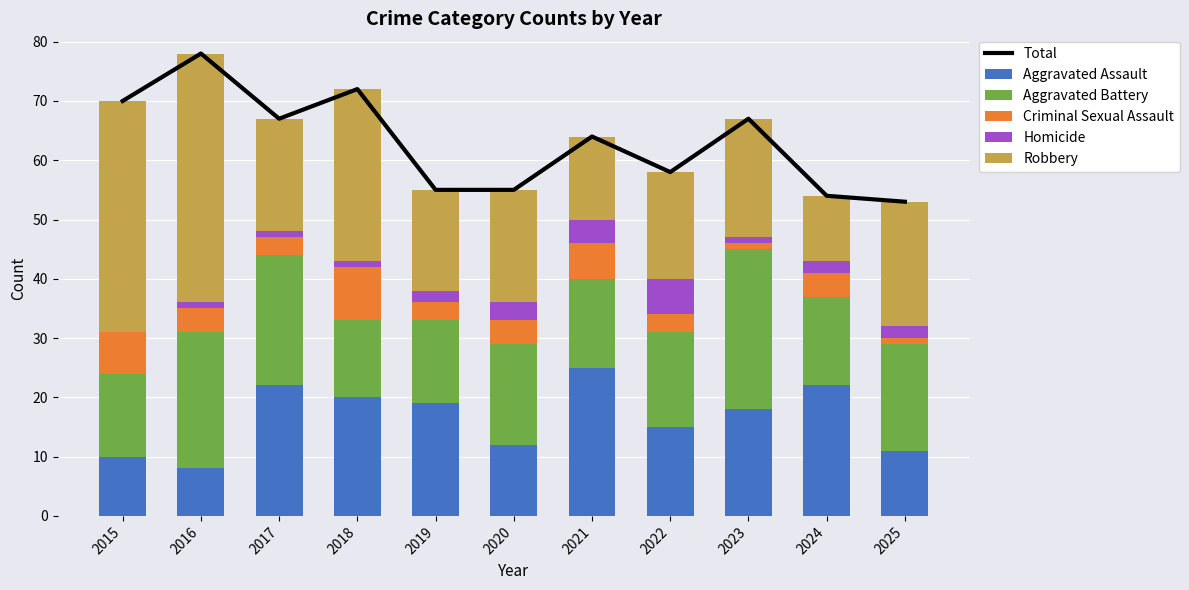

Reading left to right, what are all the values shown in this chart?

Total: 70	78	67	72	55	55	64	58	67	54	53
Aggravated Assault: 10	8	22	20	19	12	25	15	18	22	11
Aggravated Battery: 14	23	22	13	14	17	15	16	27	15	18
Criminal Sexual Assault: 7	4	3	9	3	4	6	3	1	4	1
Homicide: 0	1	1	1	2	3	4	6	1	2	2
Robbery: 39	42	19	29	17	19	14	18	20	11	21